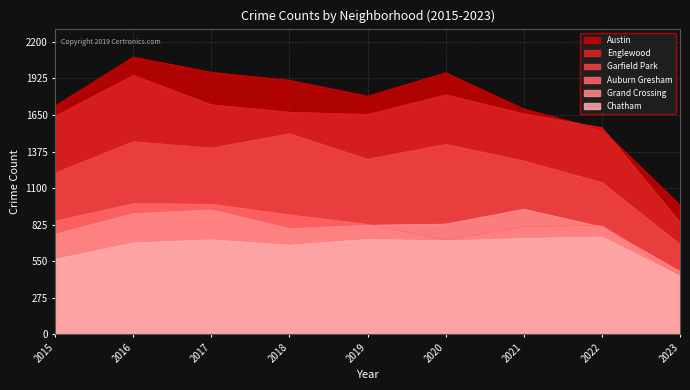

What is the total value across all series at 2017?

7724